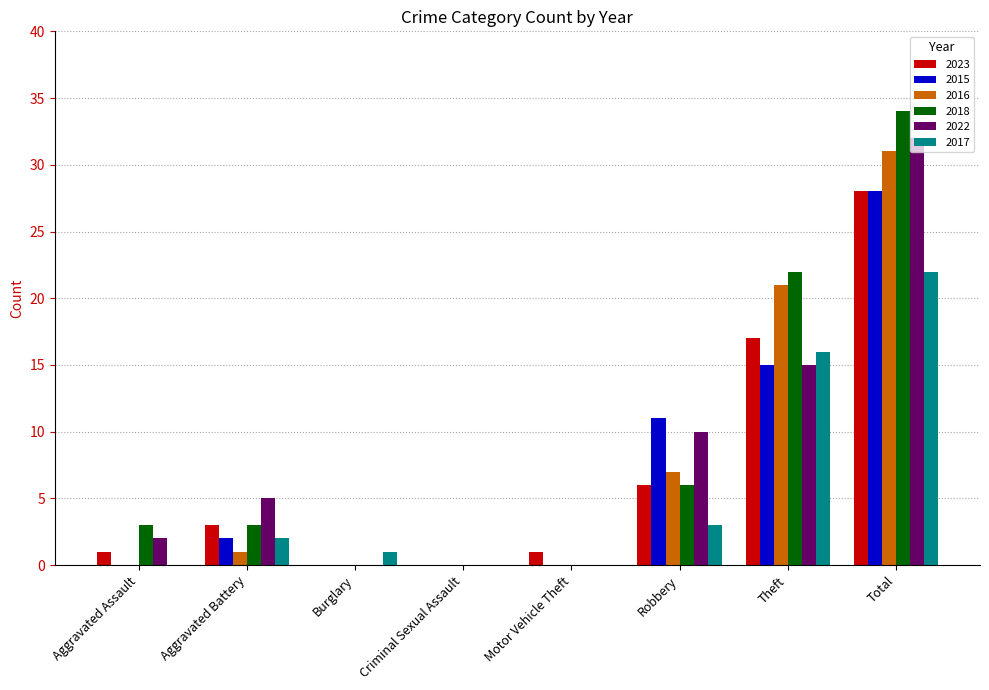

Is the value of 2023 at Motor Vehicle Theft greater than the value of 2016 at Total?

No